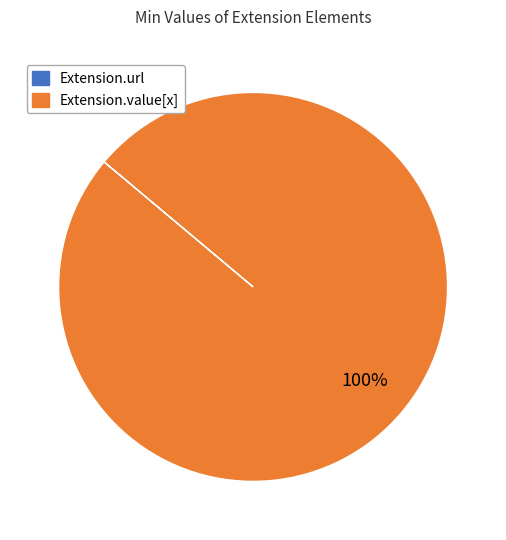

Which category has the biggest portion of the pie?

Extension.value[x]